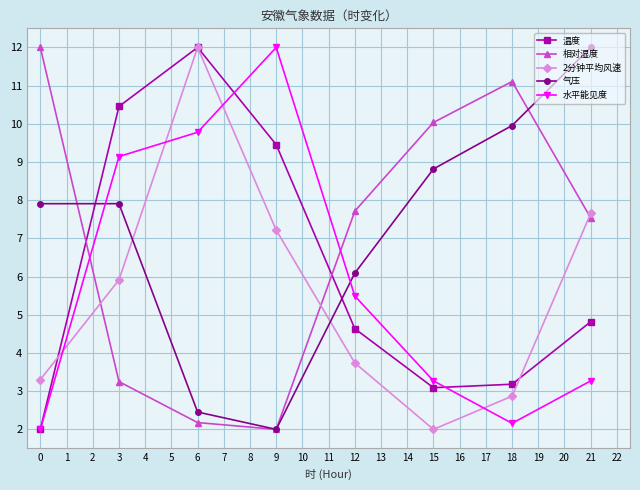

Rank the categories by 2分钟平均风速 value from highest to lowest.

6, 21, 9, 3, 12, 0, 18, 15